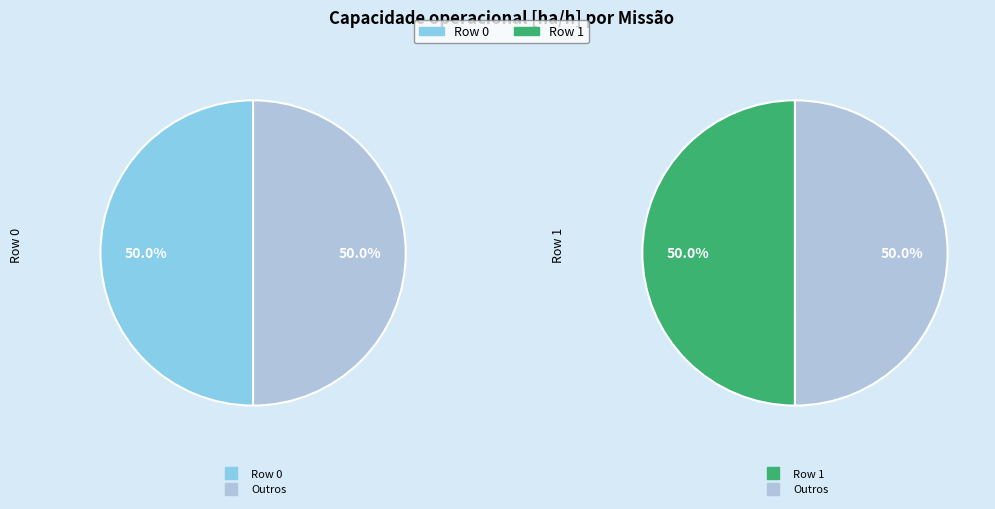

Approximately how many times larger is the value at Row 1 compared to Row 0?

1.0